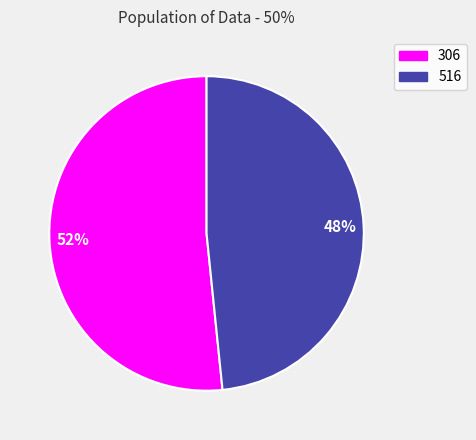

What is the smallest slice in the pie chart?

516